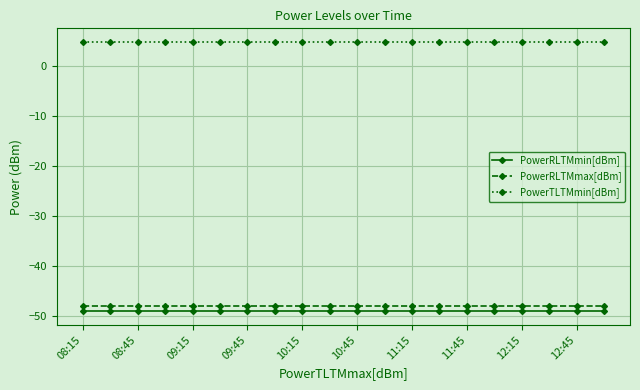

What is the value of the PowerRLTMmin[dBm] point at the 19th from the left?

-49.0